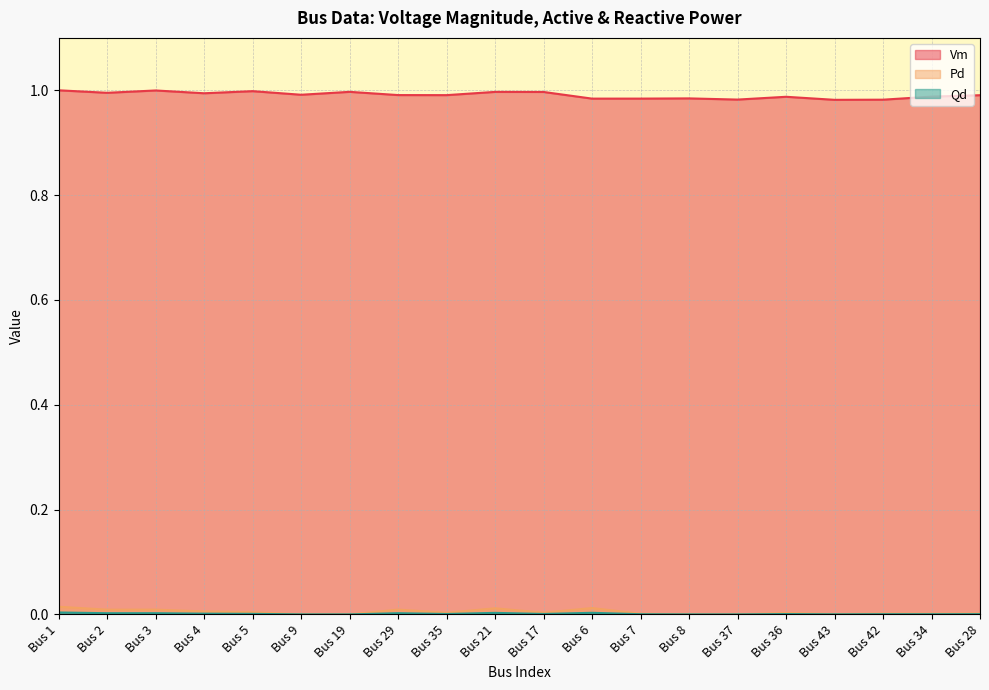

List the labels in order of Vm value, smallest first.

Bus 43, Bus 42, Bus 37, Bus 6, Bus 7, Bus 8, Bus 36, Bus 34, Bus 28, Bus 35, Bus 29, Bus 9, Bus 4, Bus 2, Bus 17, Bus 21, Bus 19, Bus 5, Bus 3, Bus 1